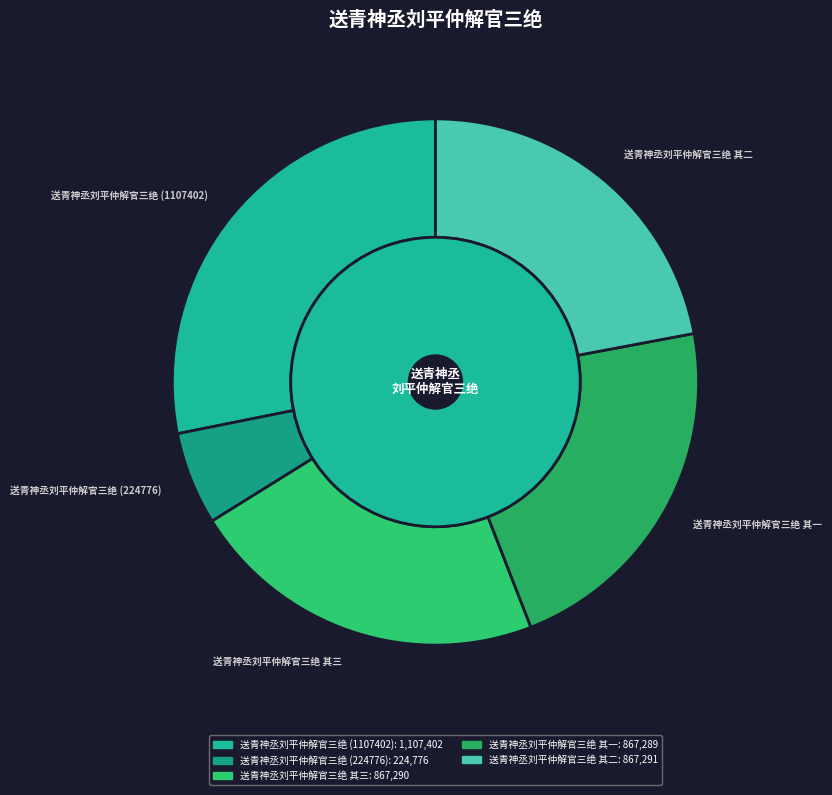

Do 送青神丞刘平仲解官三绝 and 送青神丞刘平仲解官三绝 其三 together represent more than half of the pie?

No